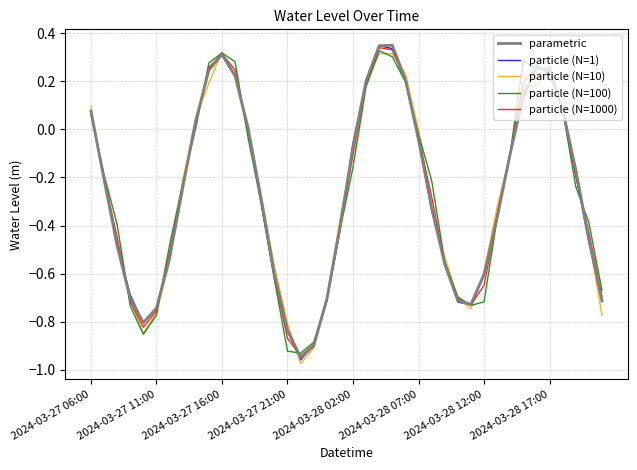

Does the chart display data point markers on the line(s)?

No